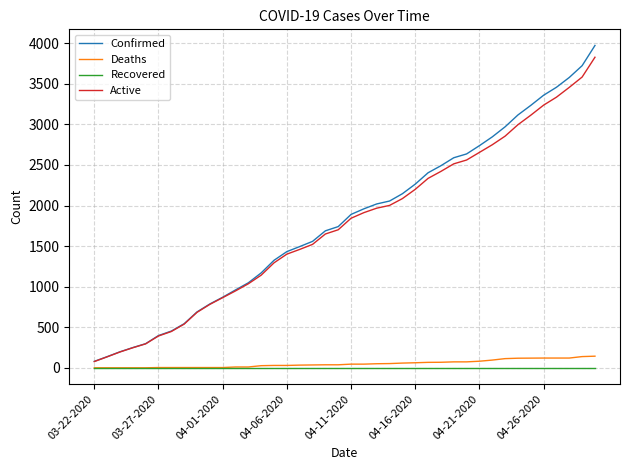

Which series has the largest range (max minus min)?

Confirmed